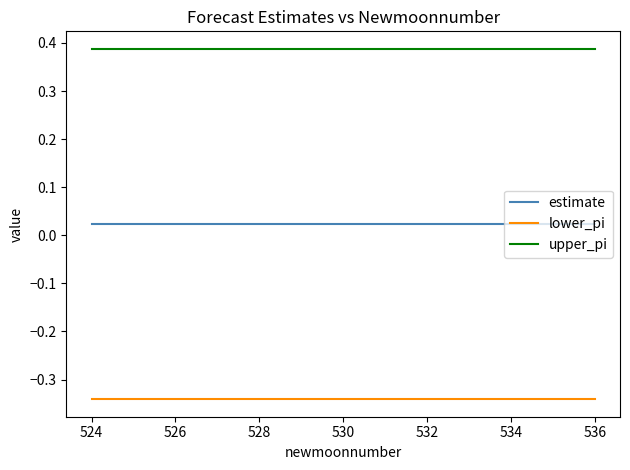

Which series has the largest total across all categories?

upper_pi